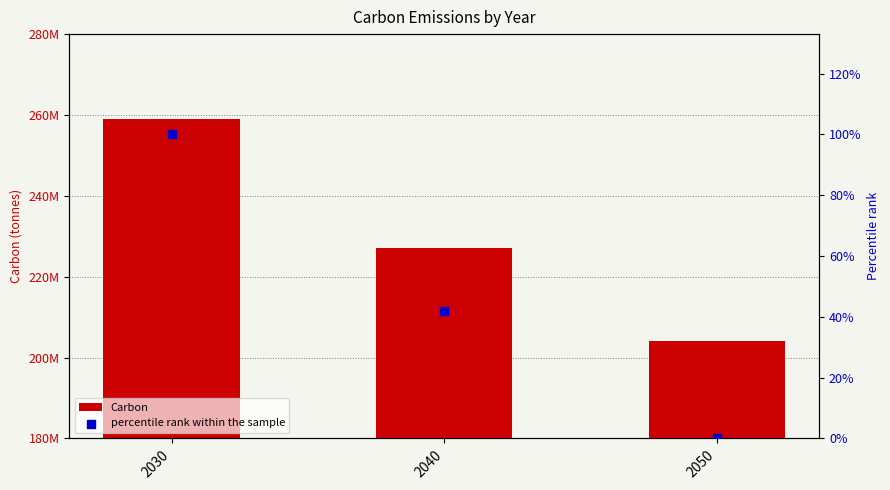

Is the value of percentile rank within the sample at 2040 greater than the value of Carbon at 2030?

No